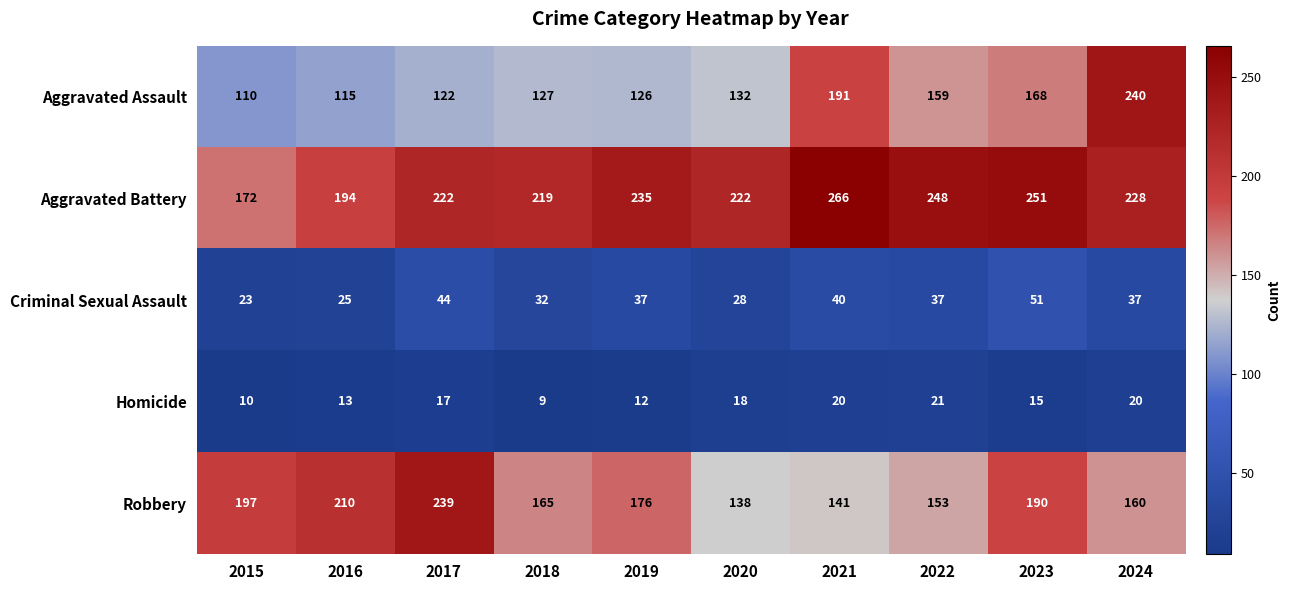

What is the average value of the Homicide series?

16